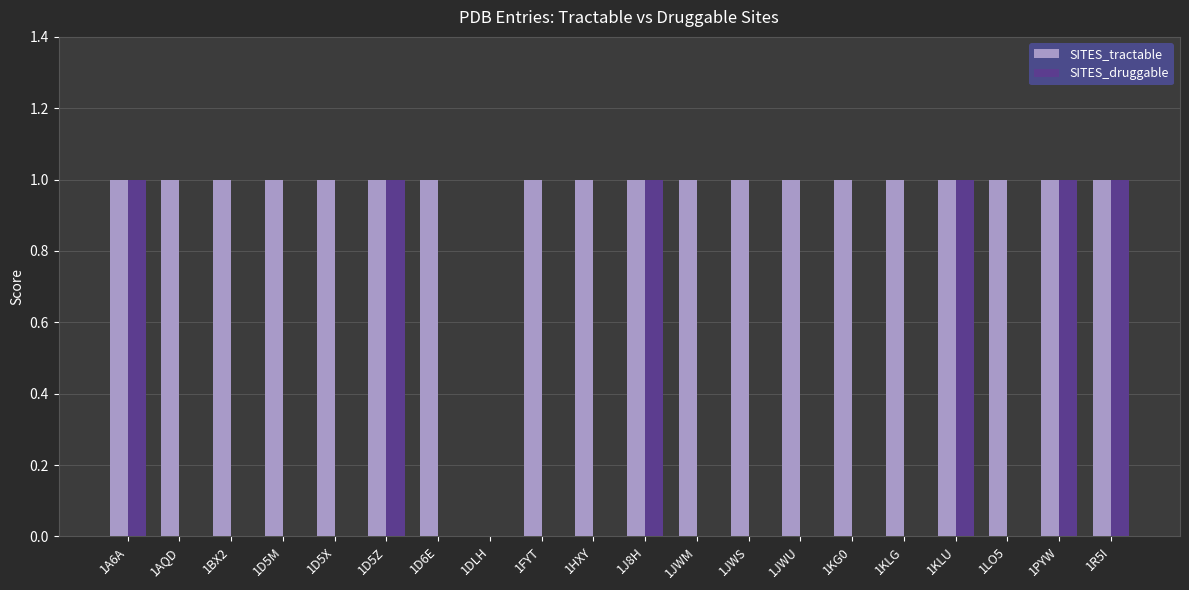

What is the sum of all SITES_druggable values?

6